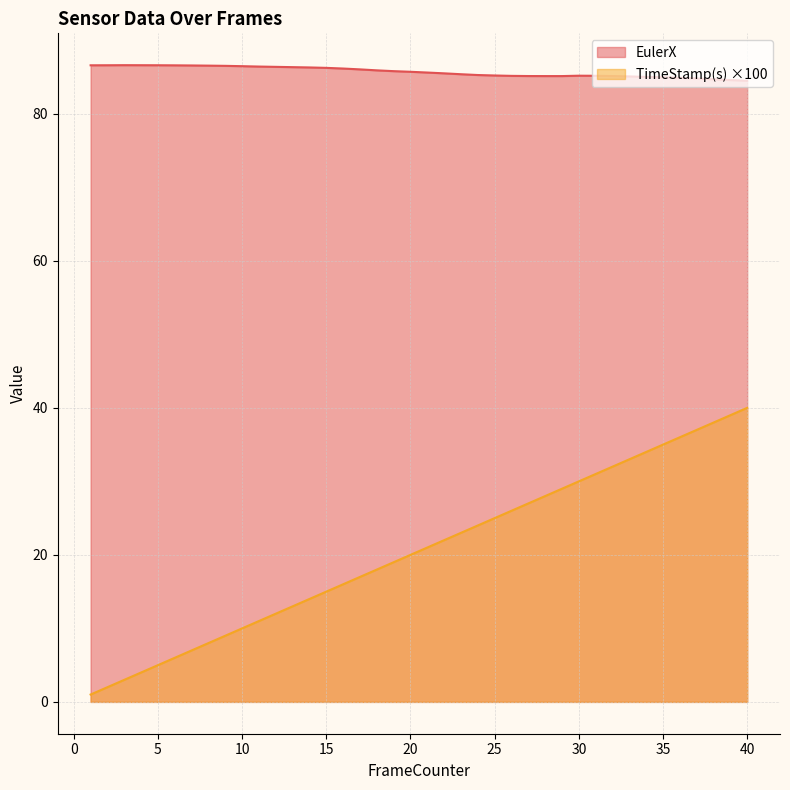

What is the maximum value shown in the chart?

86.6